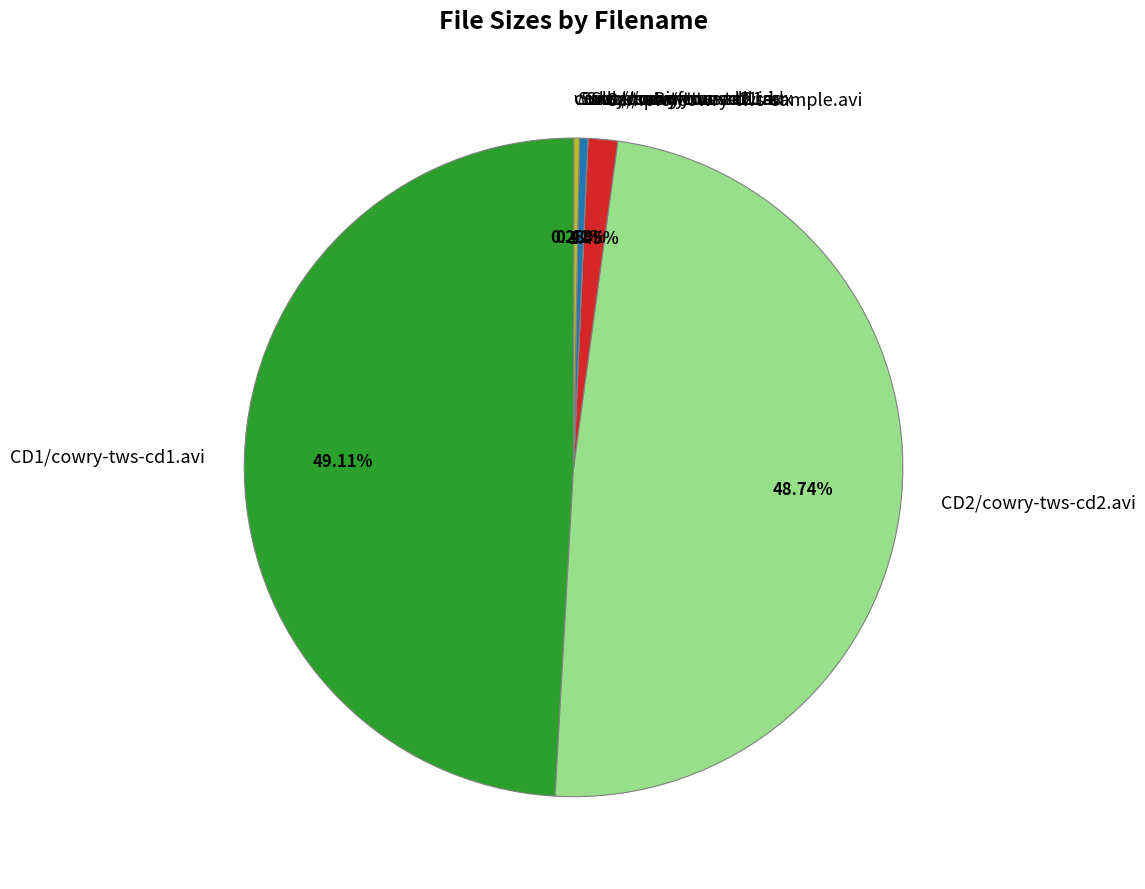

Which has a higher value, CD1/cowry-tws-cd1.avi or Subs/cowry-tws-cd2.rar?

CD1/cowry-tws-cd1.avi